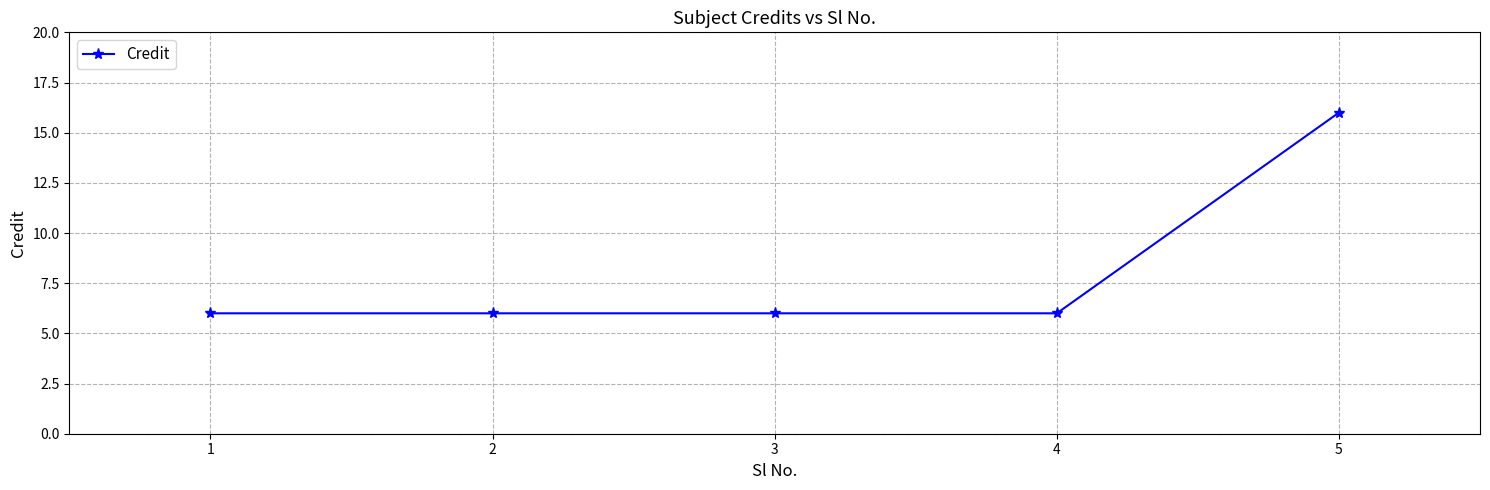

True or false: there are more than 1 points higher than both neighbors.

False